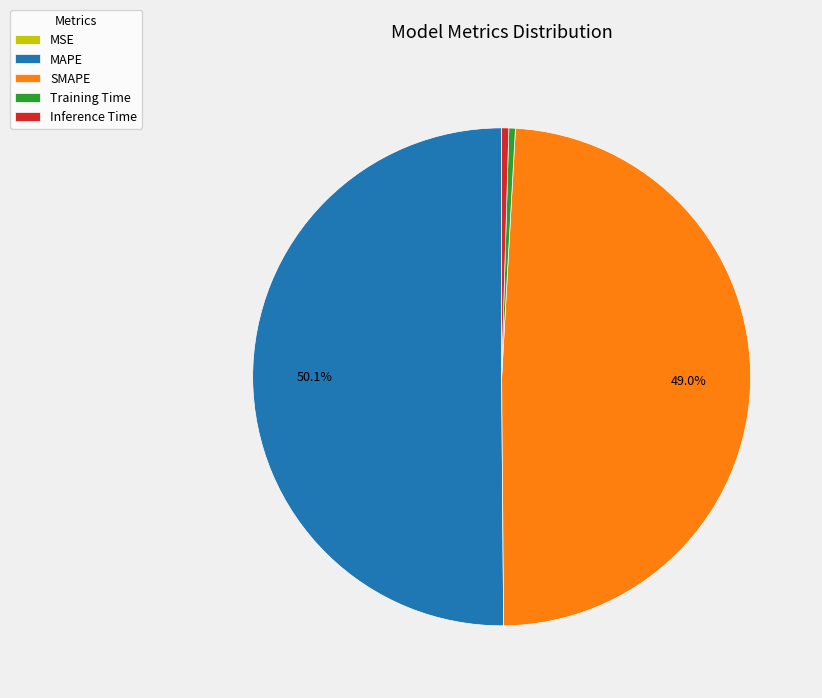

Which category has the biggest portion of the pie?

MAPE